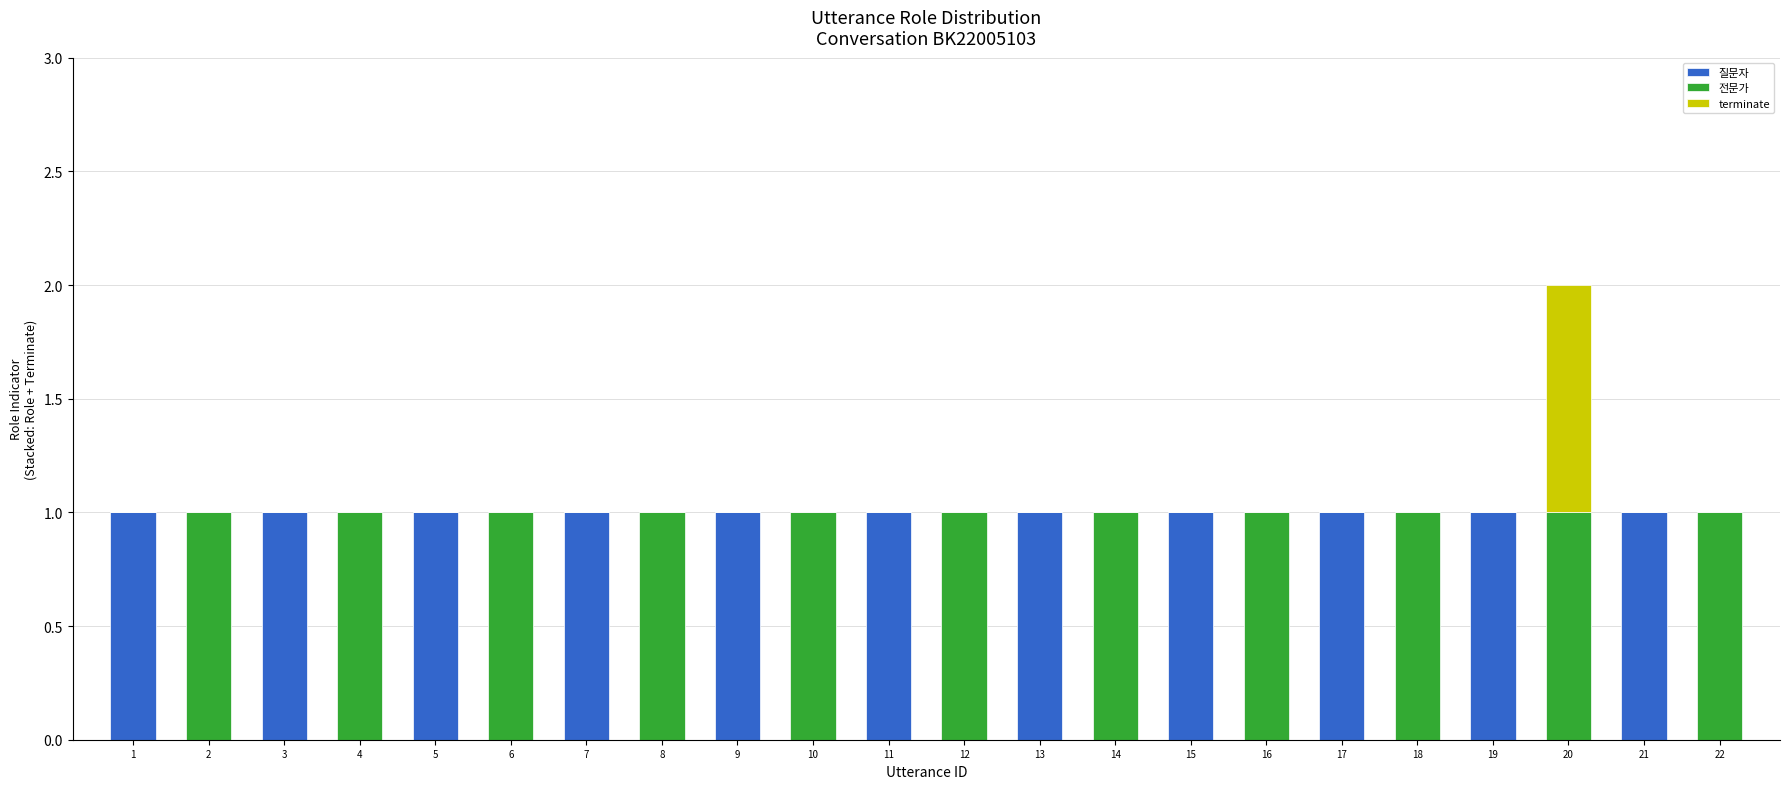

At which category is the sum across all series the highest?

20